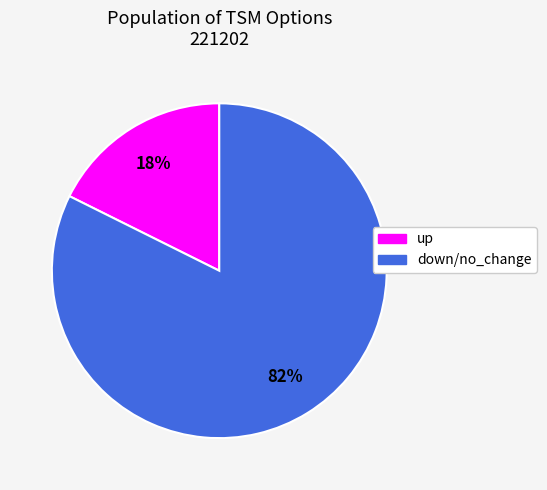

Does any single category account for the majority?

Yes